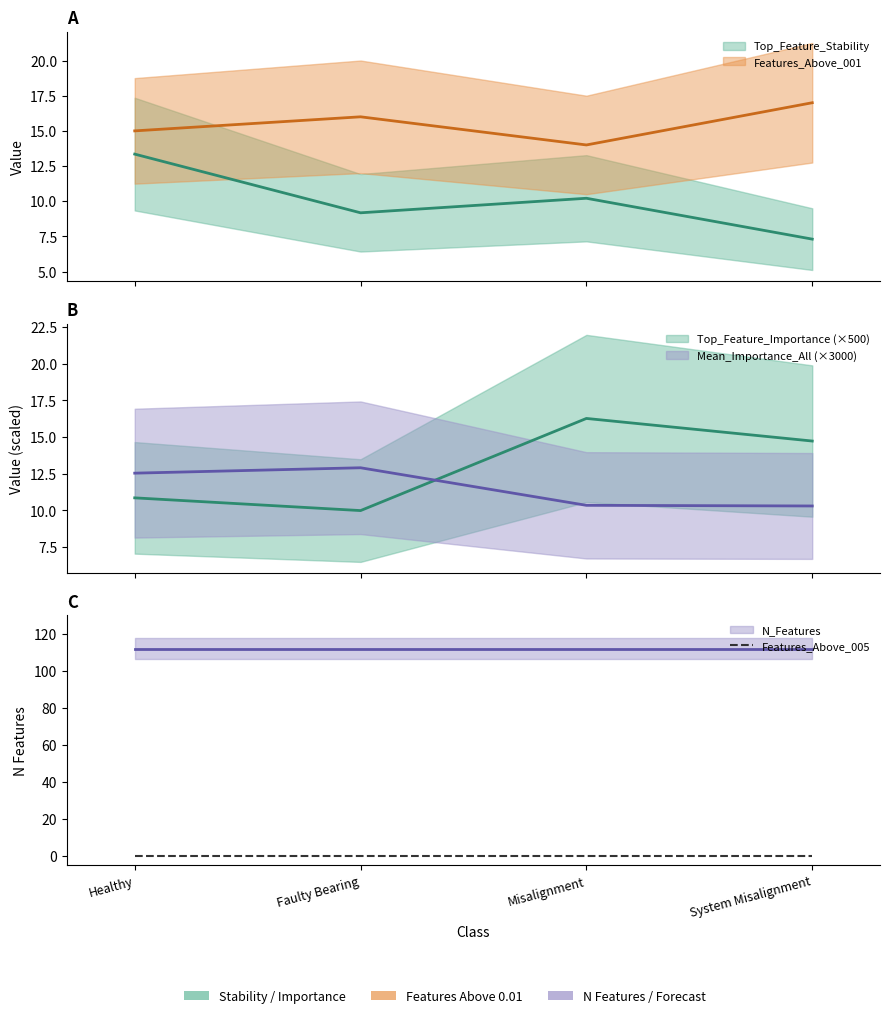

Does the chart display data point markers on the line(s)?

No